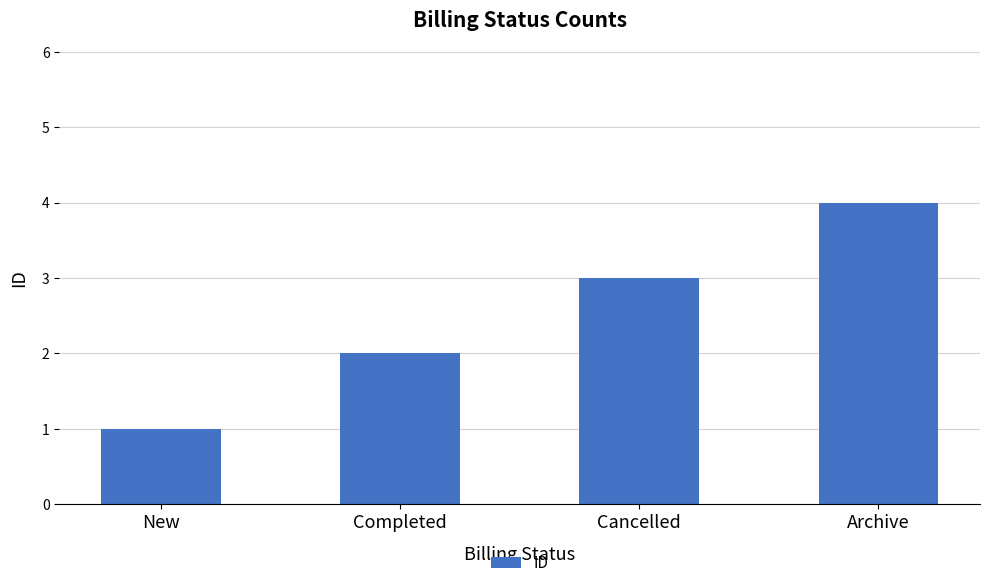

At which label is the value closest to 2?

Completed